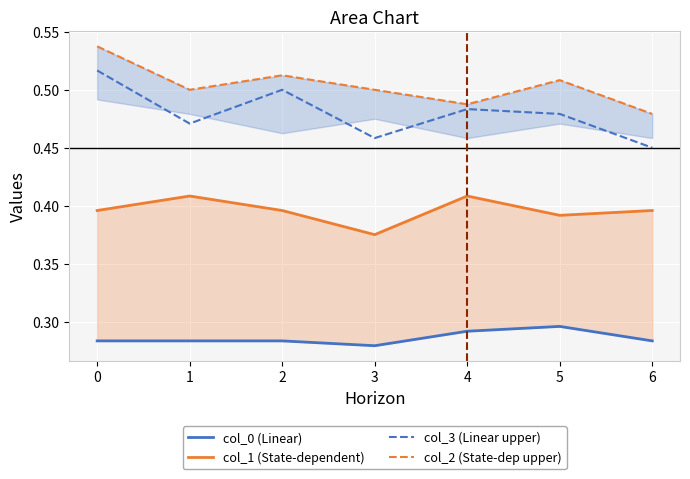

Is it true that col_3 (Linear upper) equals 0.5 at 1?

True